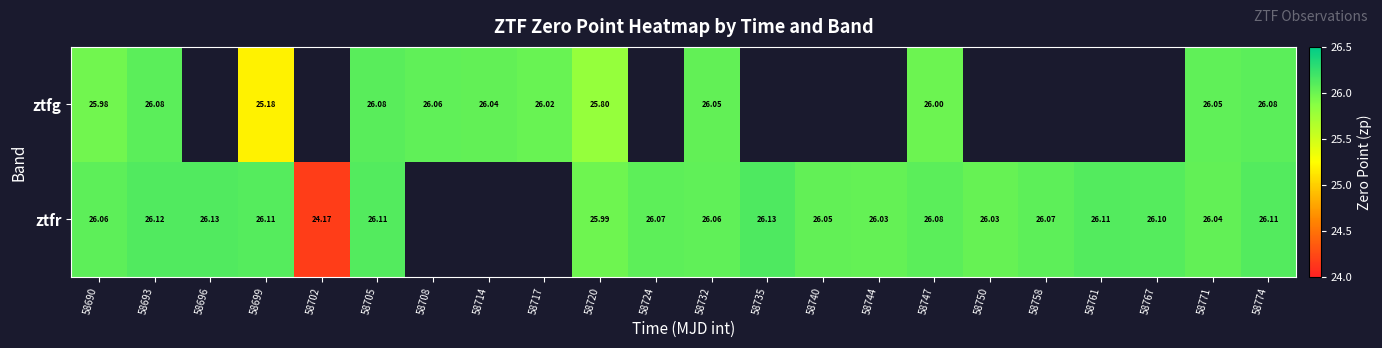

Rank the series at 58705 from highest to lowest value.

ztfr, ztfg